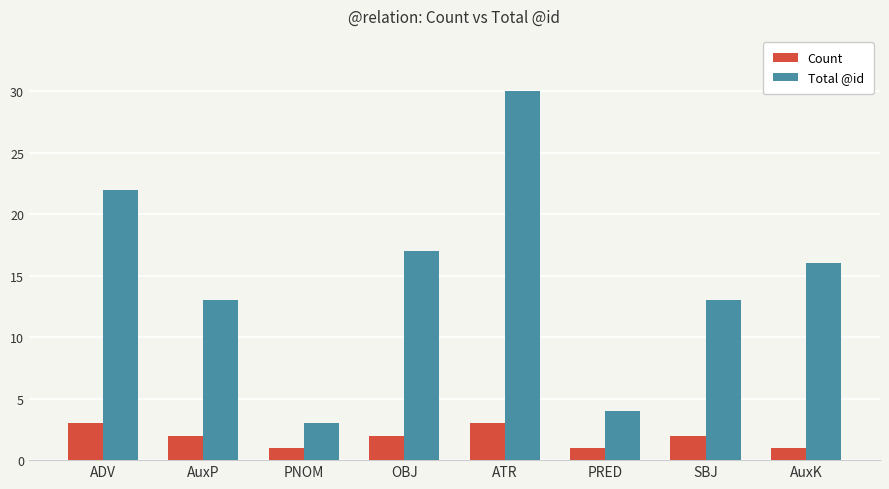

Rank the series by their maximum value, from lowest to highest.

Count, Total @id